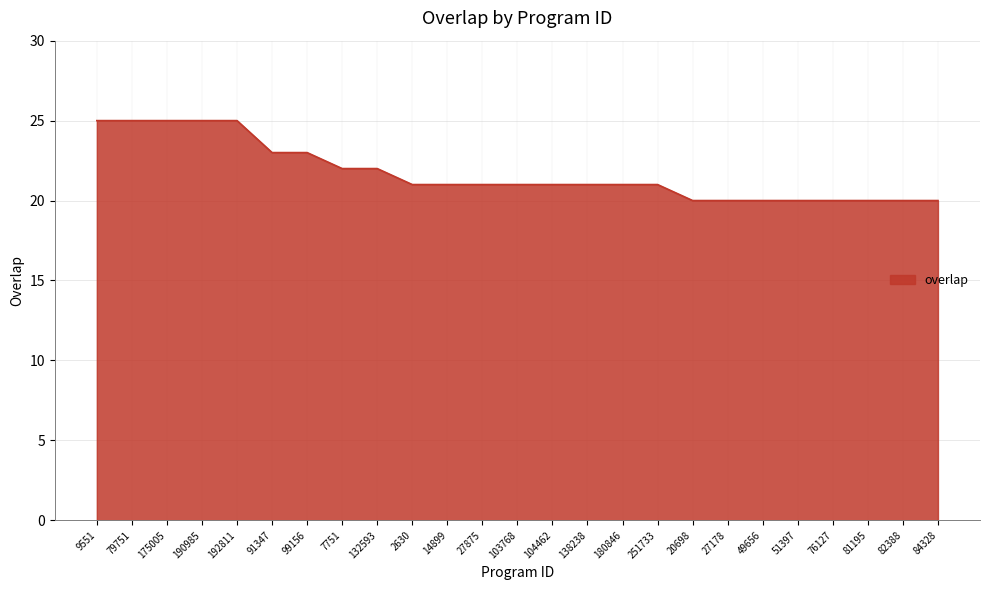

What position from the right is 91347?

20